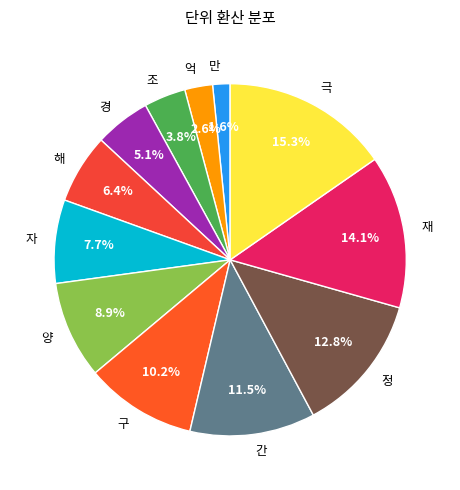

Is there a majority slice in this chart?

No